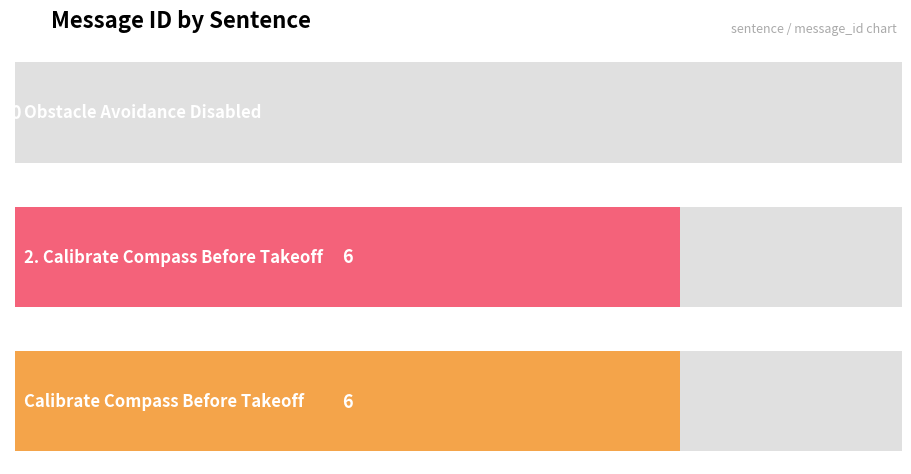

Reading left to right, transcribe all the data shown in this chart.

0	6	6